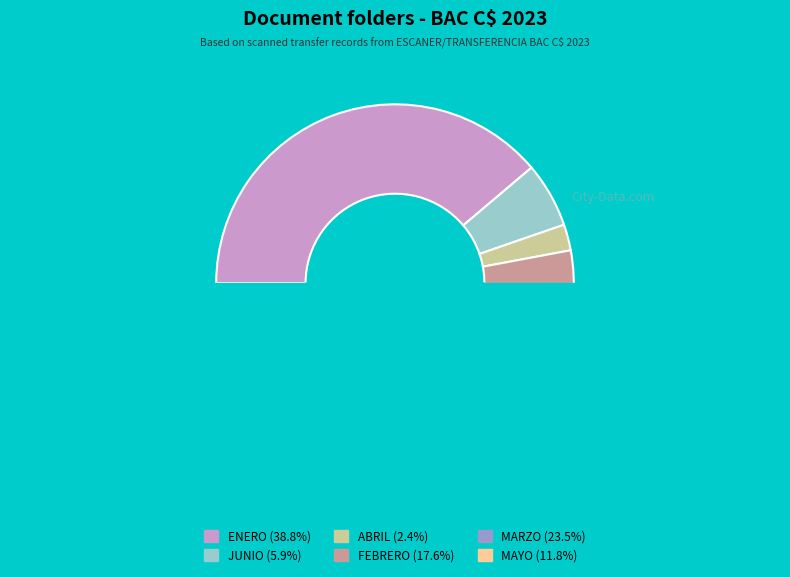

True or false: JUNIO accounts for 1% of the total.

False